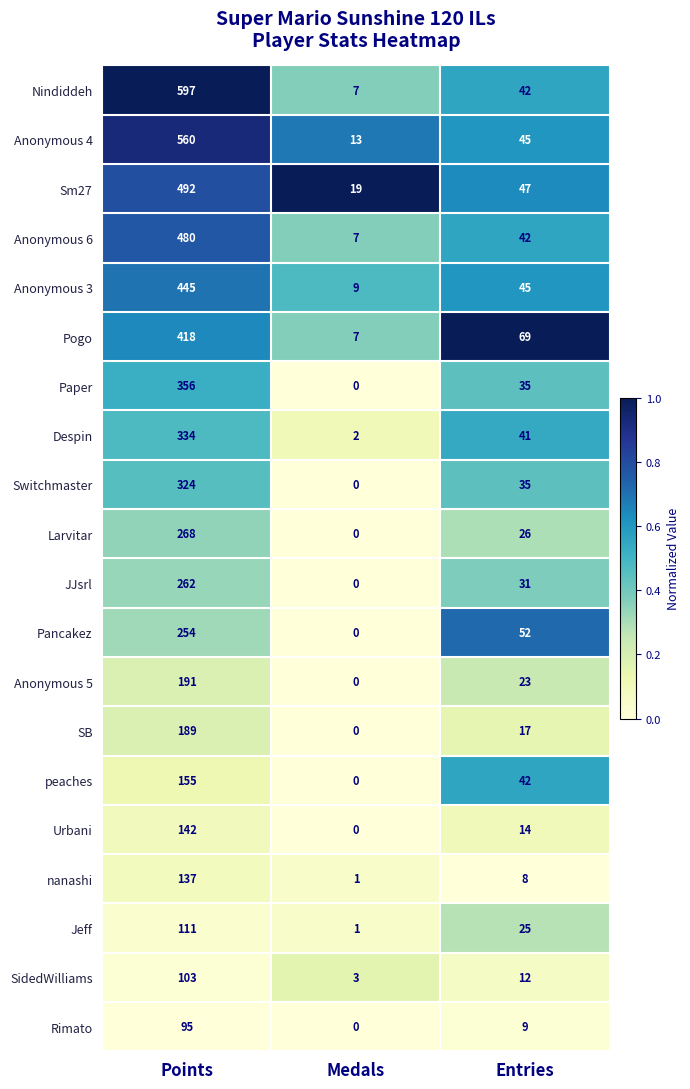

What is the spread (max minus min) of values at Points?

502